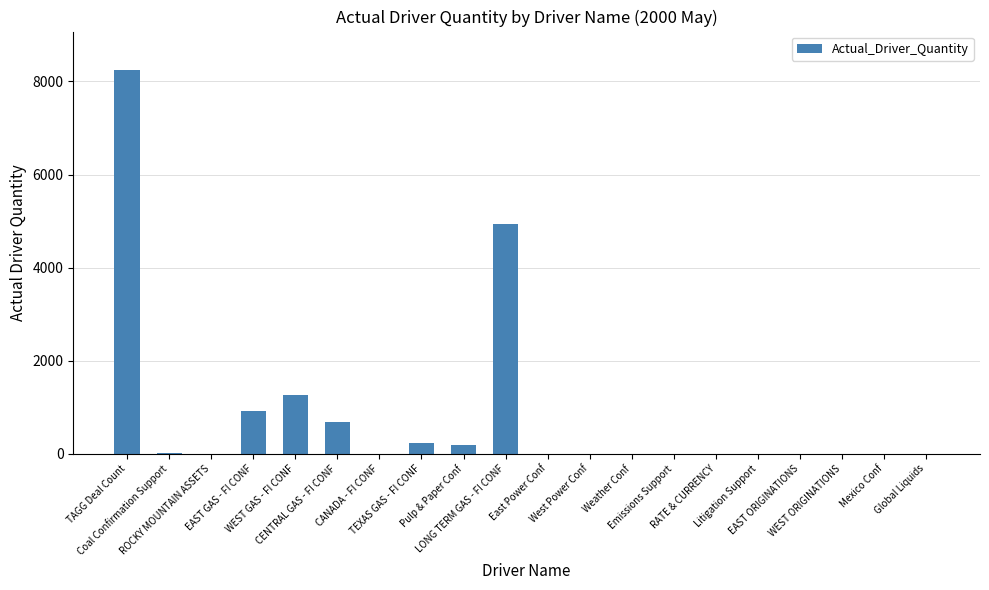

What is the greatest value displayed?

8246